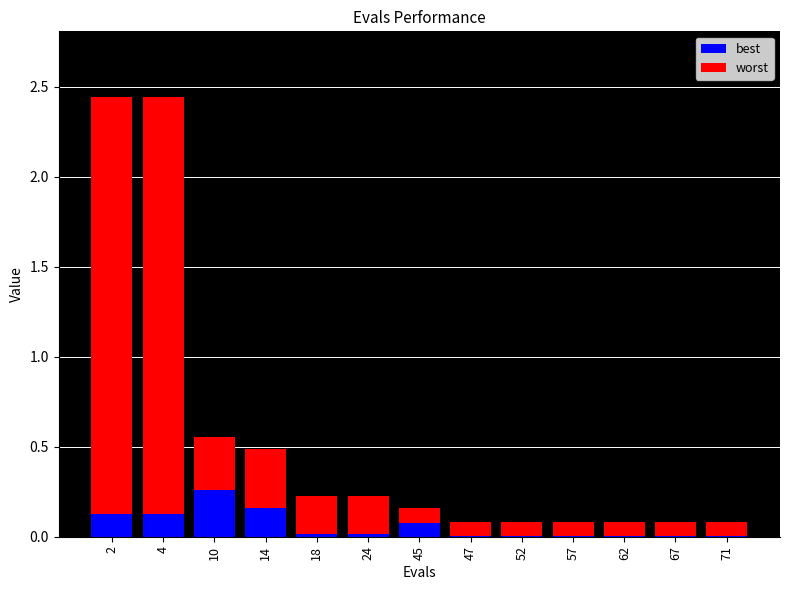

The best series shows 0.2 at 14. True or false?

True